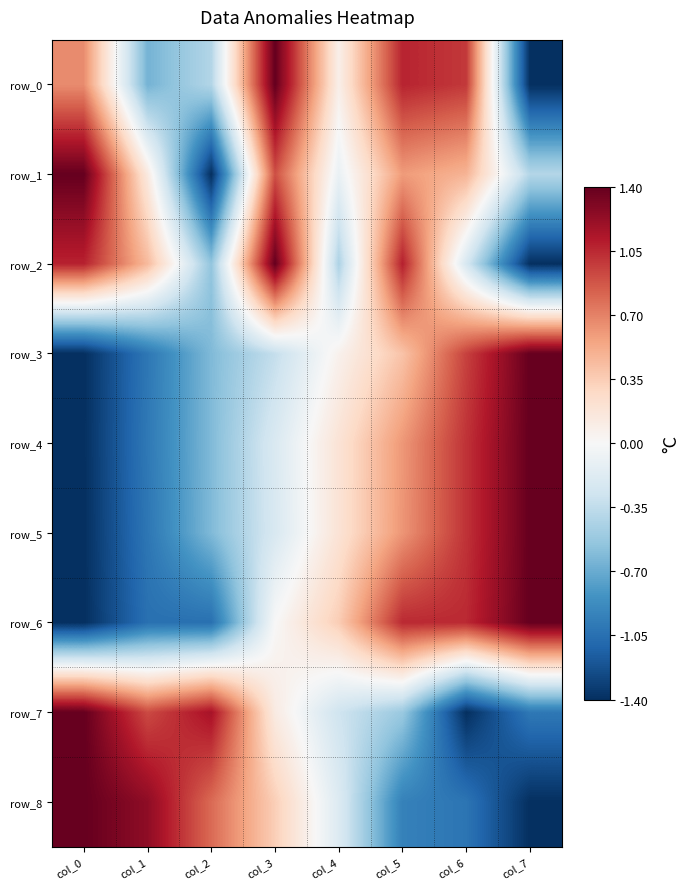

Reading left to right, transcribe all the data shown in this chart.

row_0: col_0=0.7	col_1=-0.7	col_2=-0.4	col_3=1.4	col_4=0.1	col_5=1.1	col_6=1.0	col_7=-1.4
row_1: col_0=1.4	col_1=0.1	col_2=-1.4	col_3=0.9	col_4=-0.1	col_5=0.6	col_6=0.5	col_7=-0.4
row_2: col_0=1.1	col_1=0.4	col_2=-0.6	col_3=1.4	col_4=-0.4	col_5=1.1	col_6=-0.2	col_7=-1.4
row_3: col_0=-1.4	col_1=-1.0	col_2=-0.6	col_3=-0.3	col_4=0.1	col_5=0.4	col_6=1.0	col_7=1.4
row_4: col_0=-1.4	col_1=-1.0	col_2=-0.6	col_3=-0.2	col_4=0.2	col_5=0.6	col_6=1.0	col_7=1.4
row_5: col_0=-1.4	col_1=-1.0	col_2=-0.6	col_3=-0.2	col_4=0.2	col_5=0.6	col_6=1.0	col_7=1.4
row_6: col_0=-1.4	col_1=-1.0	col_2=-1.0	col_3=0.0	col_4=0.4	col_5=1.1	col_6=1.1	col_7=1.4
row_7: col_0=1.4	col_1=0.9	col_2=1.2	col_3=0.1	col_4=-0.3	col_5=-0.5	col_6=-1.4	col_7=-1.0
row_8: col_0=1.4	col_1=1.2	col_2=0.8	col_3=0.3	col_4=-0.2	col_5=-0.9	col_6=-1.0	col_7=-1.4